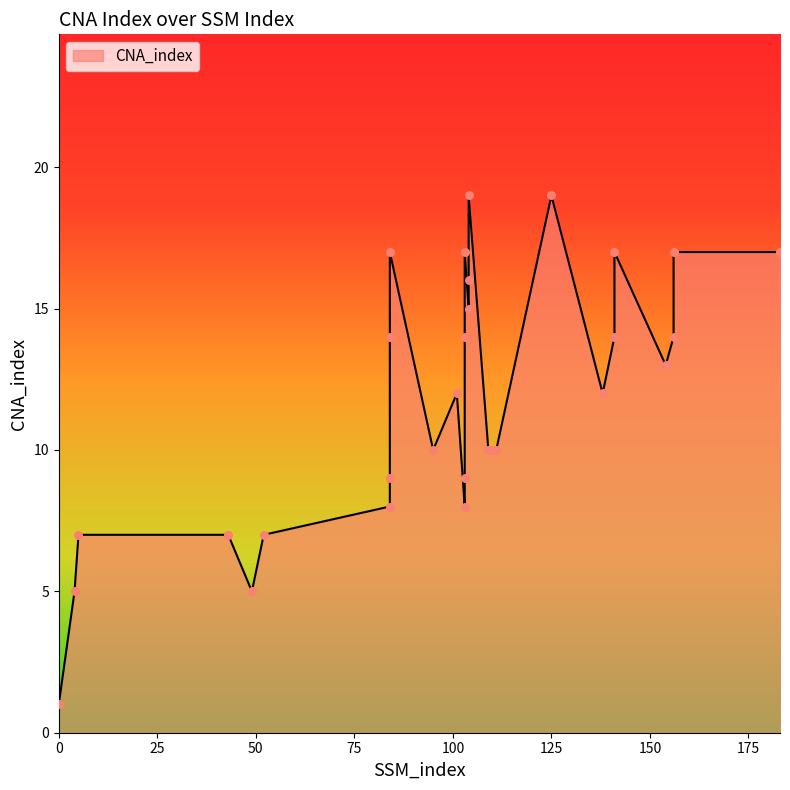

What is the ratio of the value at 138 to the value at 52?

1.7